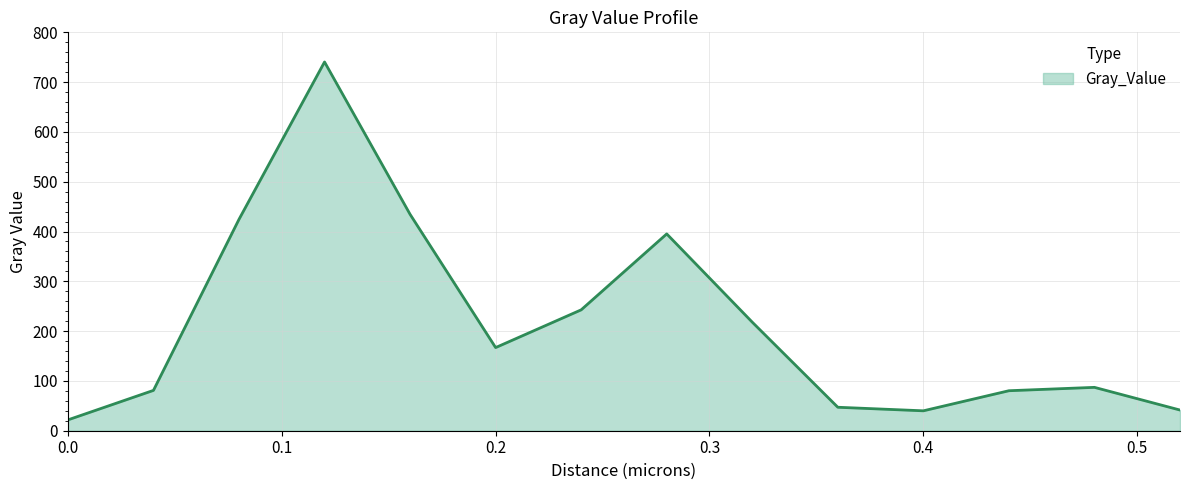

What is the difference between the maximum and minimum values?

718.7